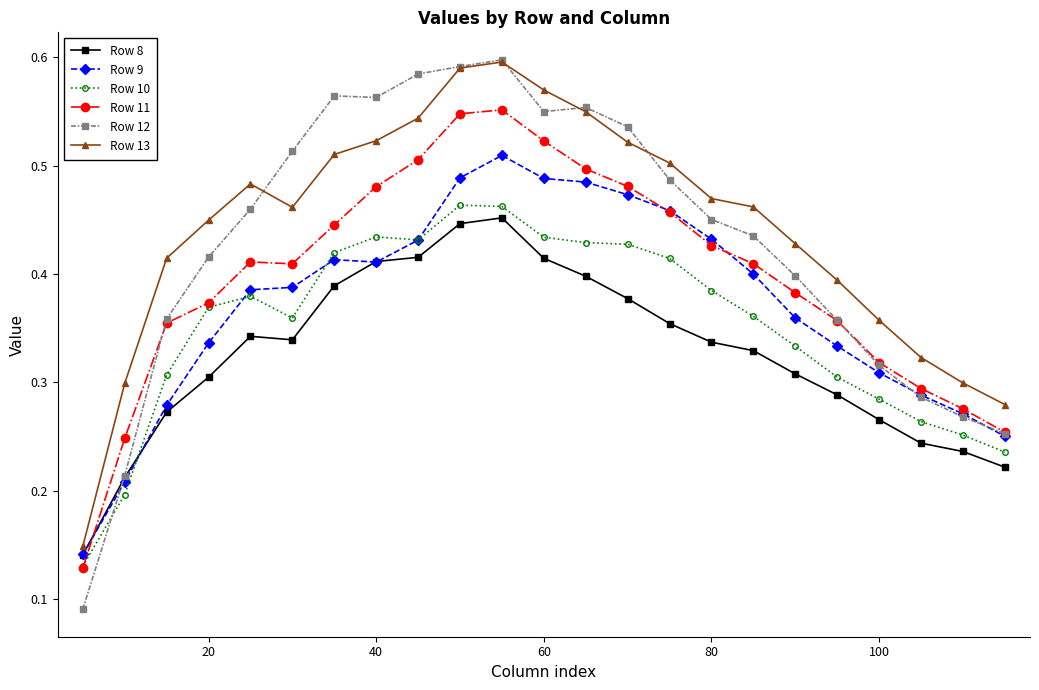

Which series has the largest range (max minus min)?

Row 12